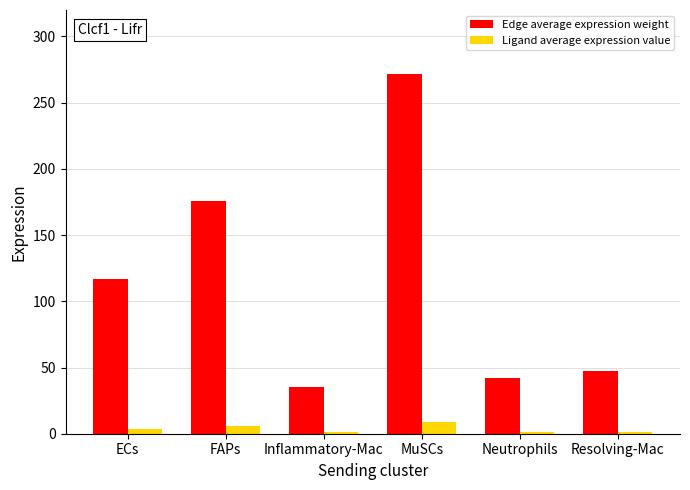

Is the value of Edge average expression weight at Inflammatory-Mac greater than the value of Ligand average expression value at FAPs?

Yes